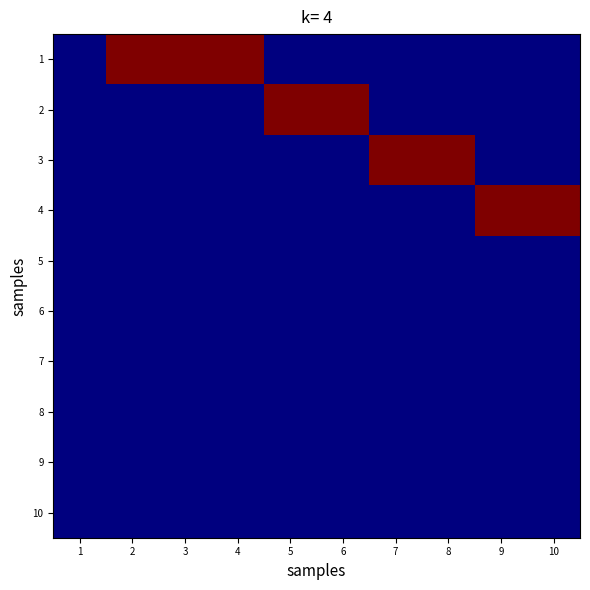

Reading left to right, what are all the values shown in this chart?

1: 1=0	2=1	3=1	4=1	5=0	6=0	7=0	8=0	9=0	10=0
2: 1=0	2=0	3=0	4=0	5=1	6=1	7=0	8=0	9=0	10=0
3: 1=0	2=0	3=0	4=0	5=0	6=0	7=1	8=1	9=0	10=0
4: 1=0	2=0	3=0	4=0	5=0	6=0	7=0	8=0	9=1	10=1
5: 1=0	2=0	3=0	4=0	5=0	6=0	7=0	8=0	9=0	10=0
6: 1=0	2=0	3=0	4=0	5=0	6=0	7=0	8=0	9=0	10=0
7: 1=0	2=0	3=0	4=0	5=0	6=0	7=0	8=0	9=0	10=0
8: 1=0	2=0	3=0	4=0	5=0	6=0	7=0	8=0	9=0	10=0
9: 1=0	2=0	3=0	4=0	5=0	6=0	7=0	8=0	9=0	10=0
10: 1=0	2=0	3=0	4=0	5=0	6=0	7=0	8=0	9=0	10=0